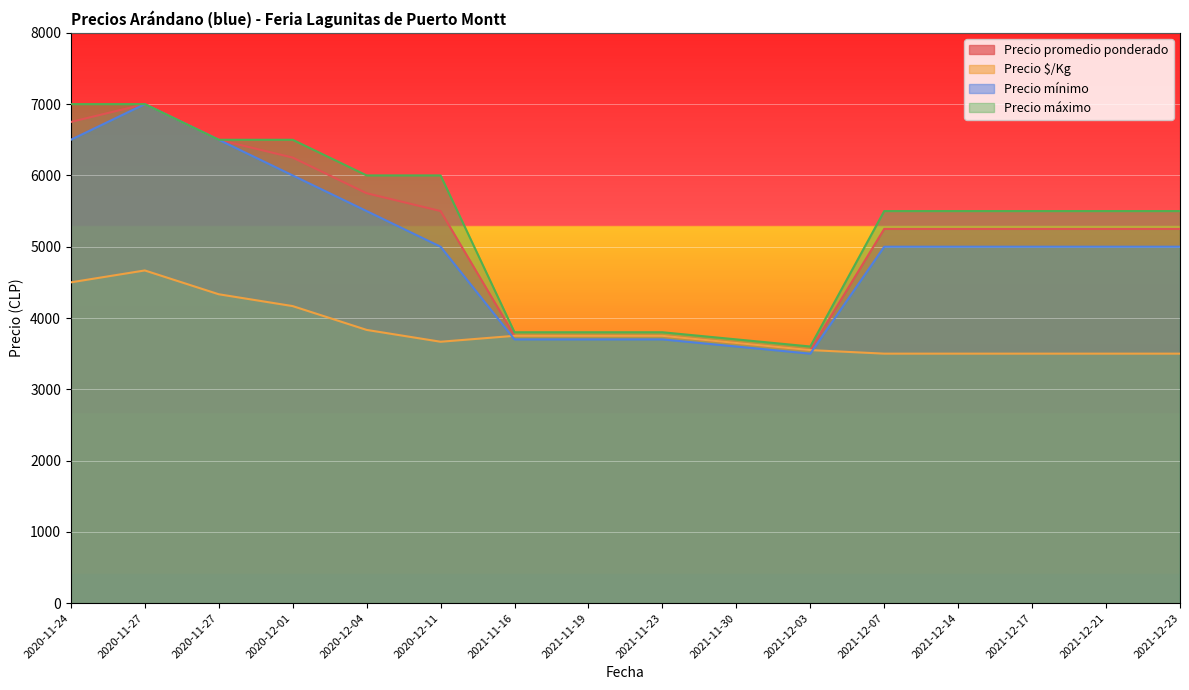

How many interior local peaks does the Precio promedio ponderado series have?

1